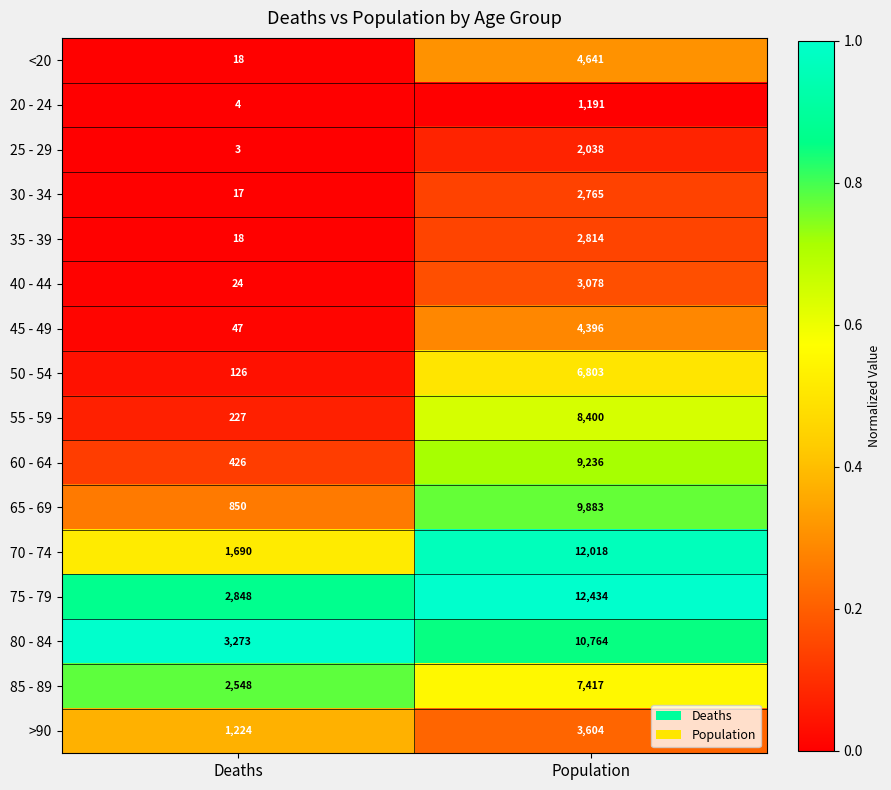

The value of 45 - 49 at Deaths is 47. True or false?

True